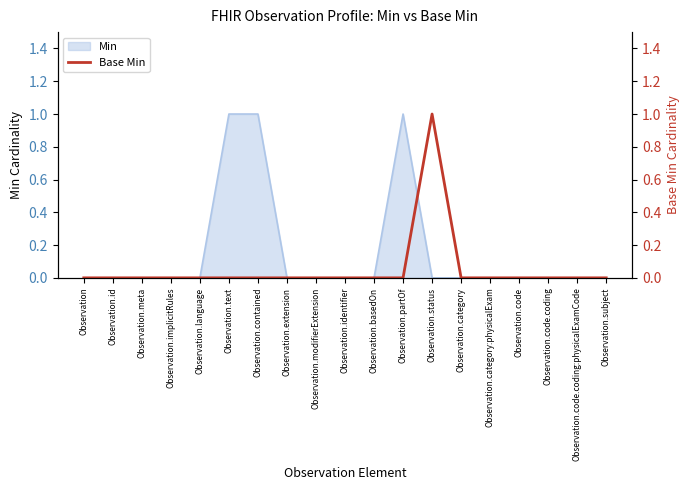

True or false: the data shows -1 at Observation.basedOn.

False